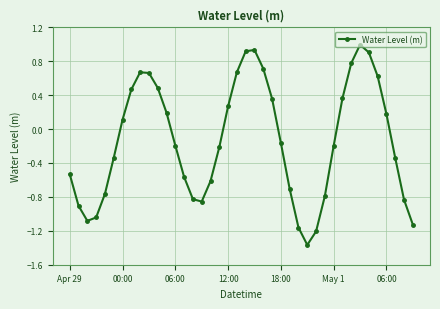

True or false: the data has more than 2 interior local peaks.

True